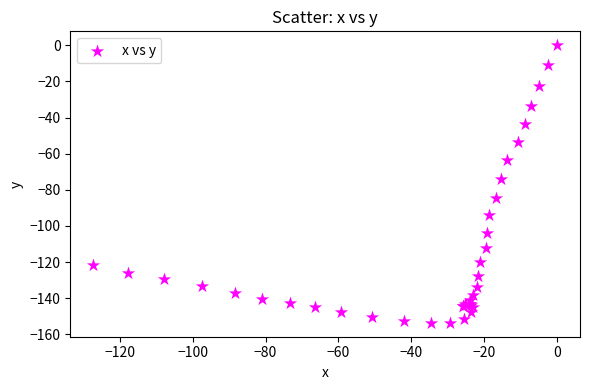

What Y value in the scatter plot is closest to -76?

-73.8